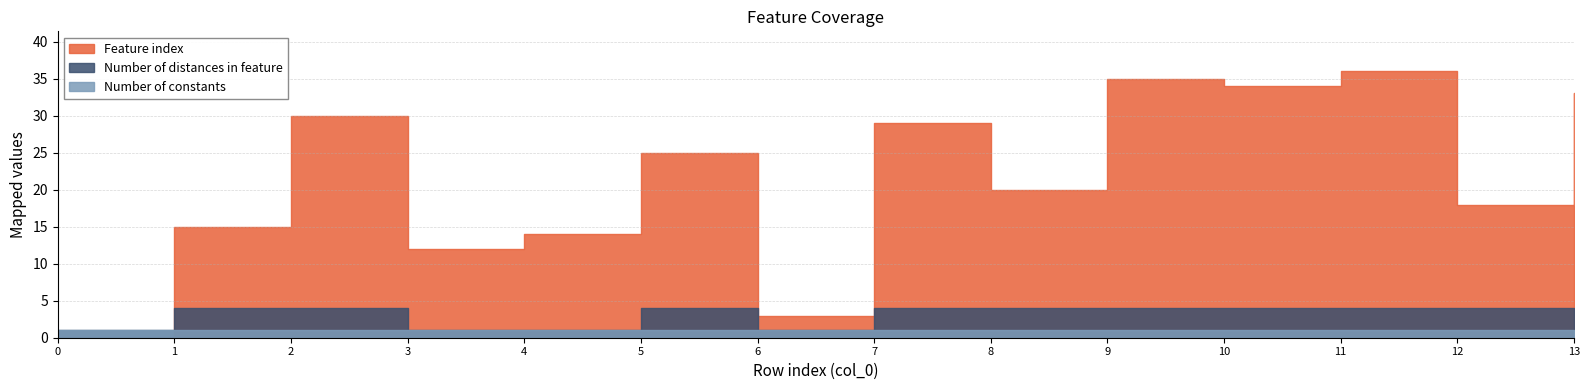

At which category is the sum across all series the highest?

11